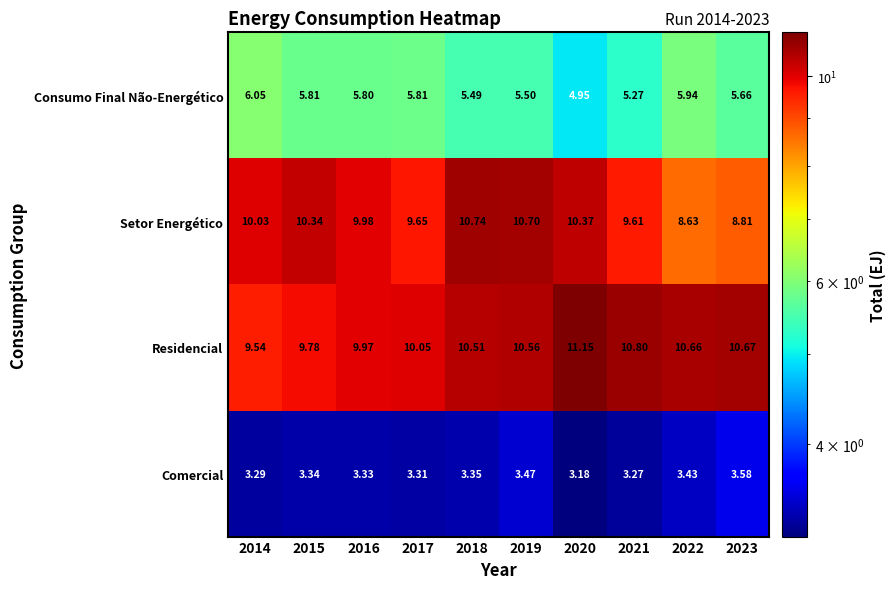

Which series has the largest range (max minus min)?

Setor Energético